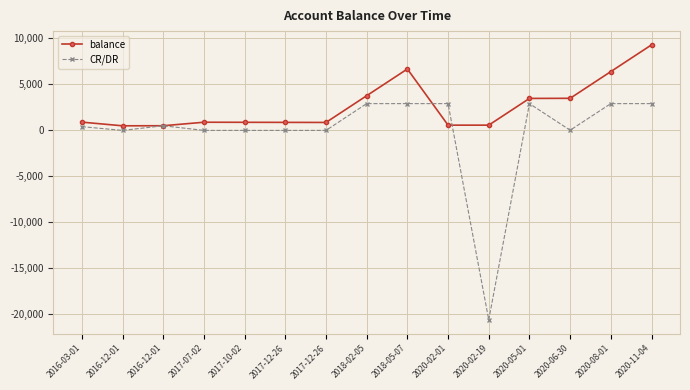

Between 2016-12-01 and 2017-10-02, which series saw the biggest shift?

balance